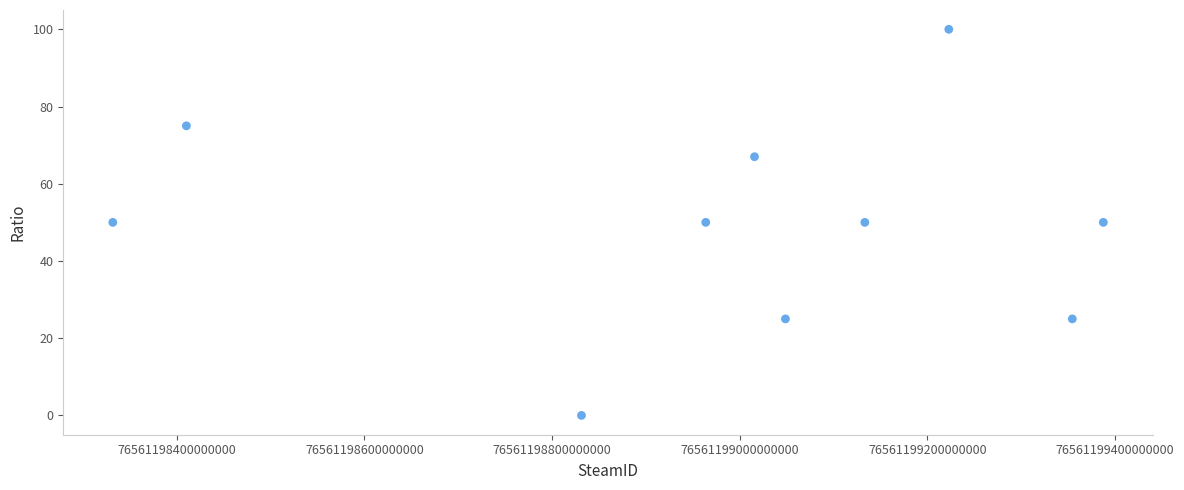

What is the average Y value?

49